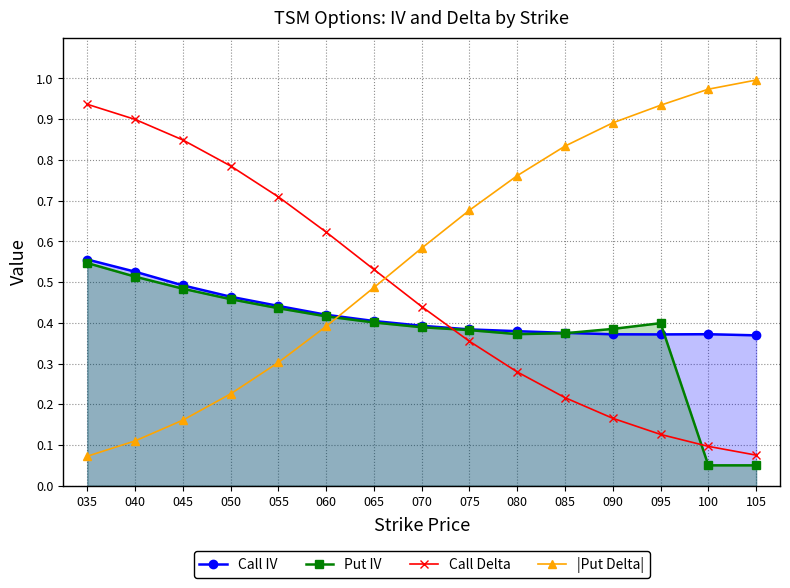

Reading left to right, extract all data points from this chart.

Call IV: 0.6	0.5	0.5	0.5	0.4	0.4	0.4	0.4	0.4	0.4	0.4	0.4	0.4	0.4	0.4
Put IV: 0.5	0.5	0.5	0.5	0.4	0.4	0.4	0.4	0.4	0.4	0.4	0.4	0.4	0.1	0.1
Call Delta: 0.9	0.9	0.8	0.8	0.7	0.6	0.5	0.4	0.4	0.3	0.2	0.2	0.1	0.1	0.1
|Put Delta|: 0.1	0.1	0.2	0.2	0.3	0.4	0.5	0.6	0.7	0.8	0.8	0.9	0.9	1.0	1.0